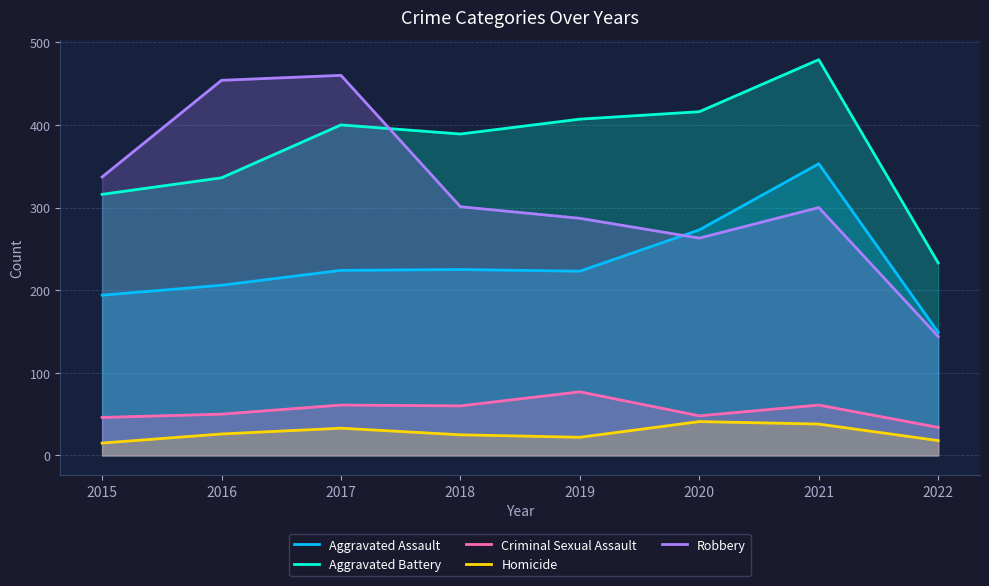

Between 2018 and 2020, which series saw the biggest shift?

Aggravated Assault